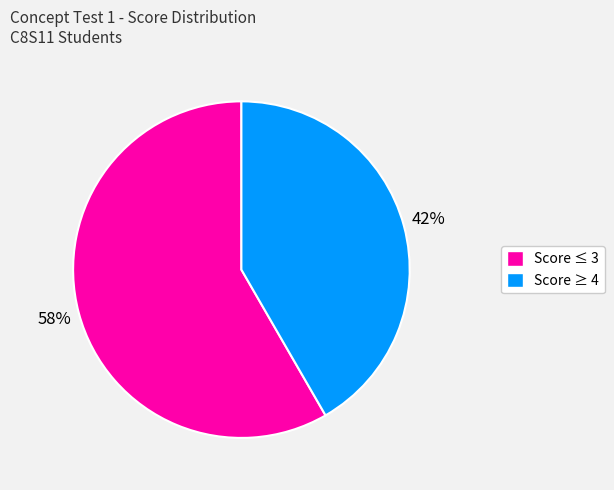

Does any single category account for the majority?

Yes